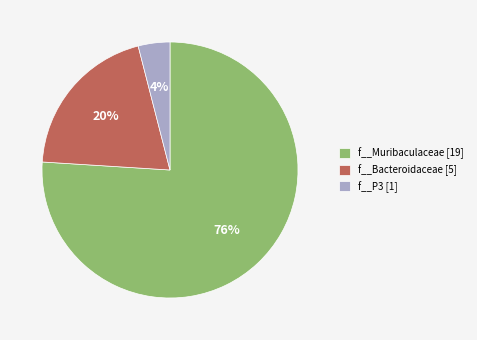

How many slices are in this pie chart?

3